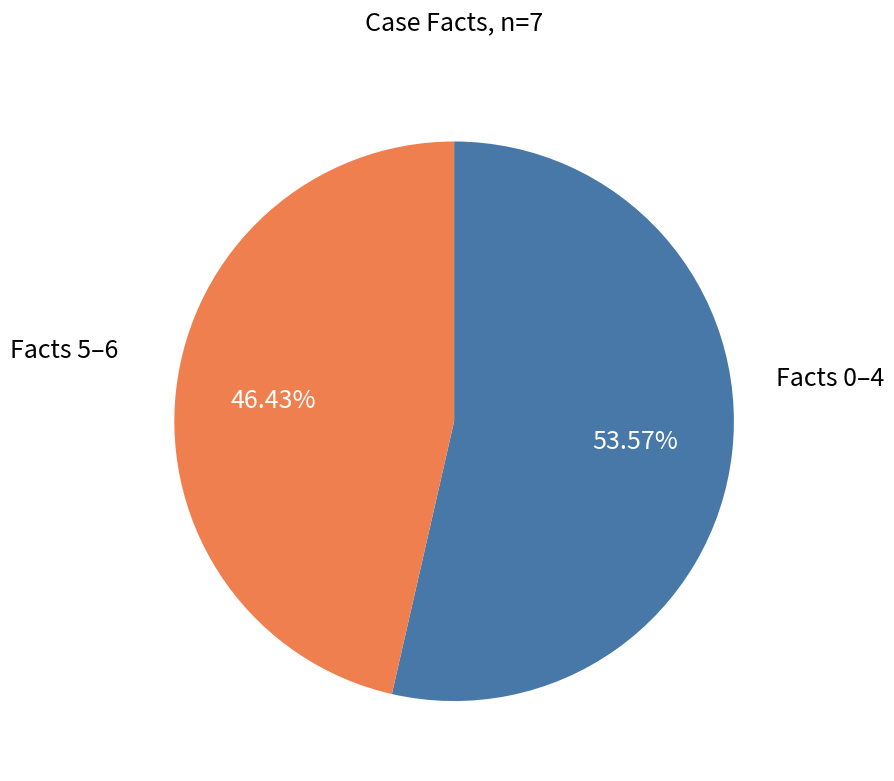

How many segments does this pie chart have?

2